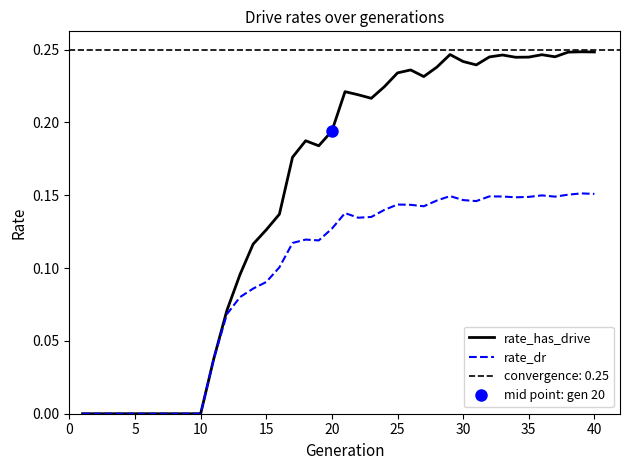

What is the difference between the maximum and second lowest values in the rate_dr series?

0.2